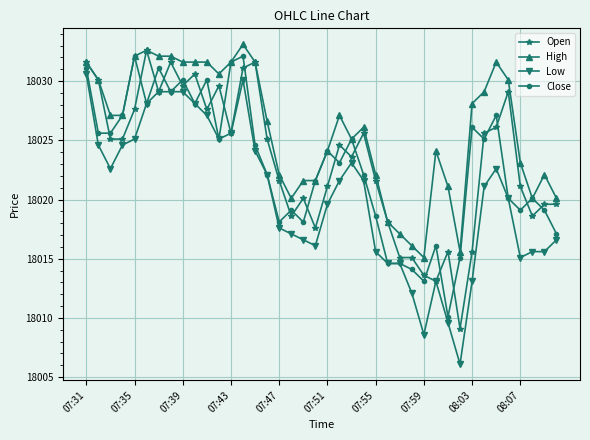

List the series in order of their peak value, lowest first.

Low, Close, Open, High